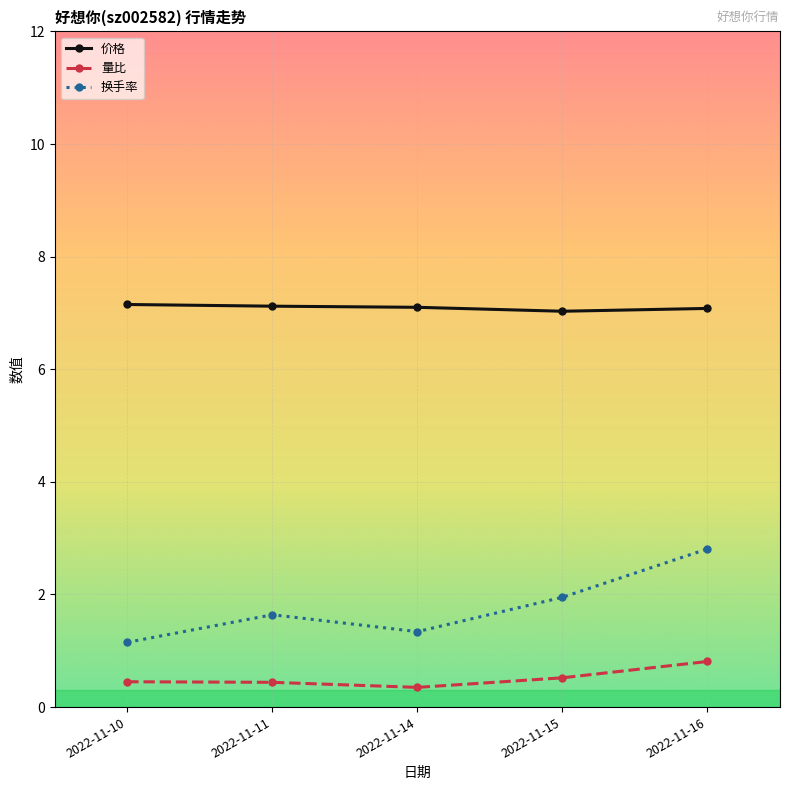

Count the number of categories in the chart.

5